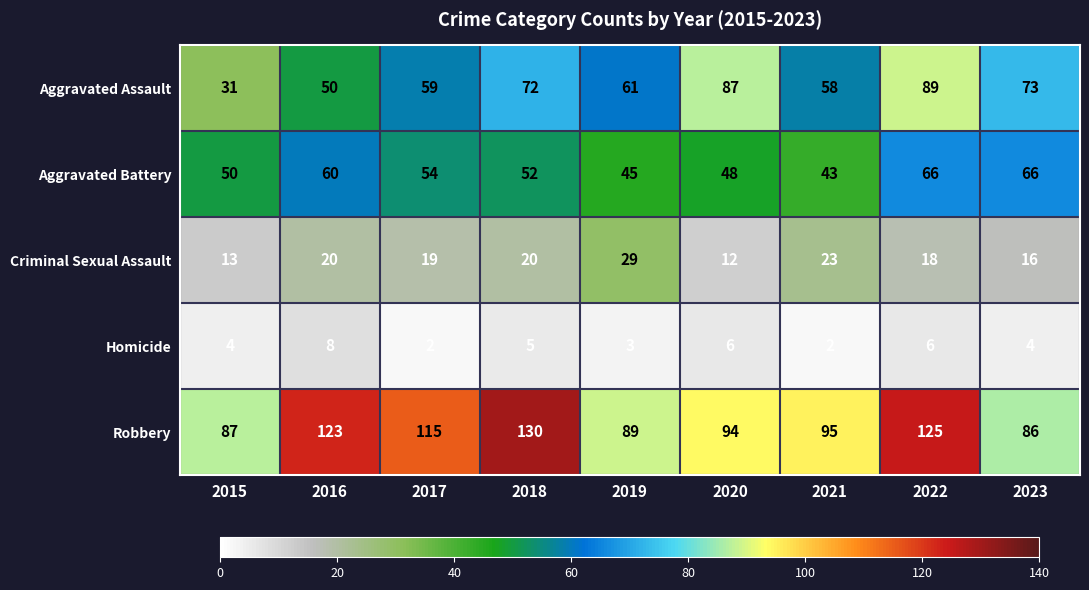

Where does the Aggravated Battery series first go above 52?

2016